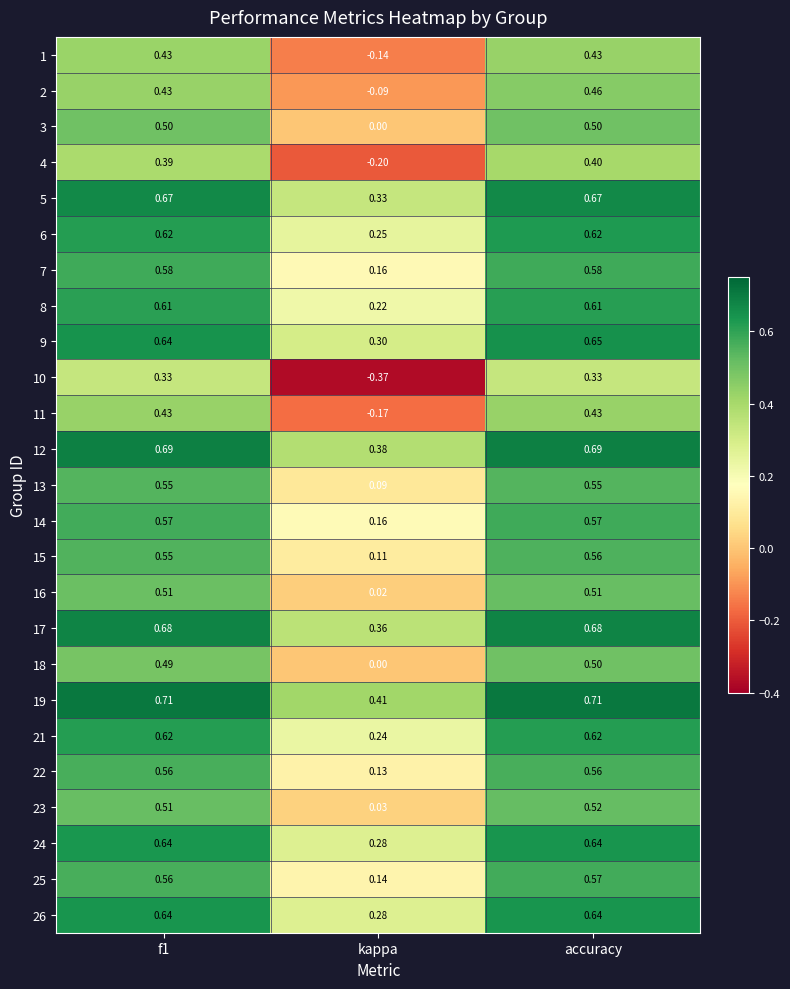

Which series has the largest total across all categories?

19